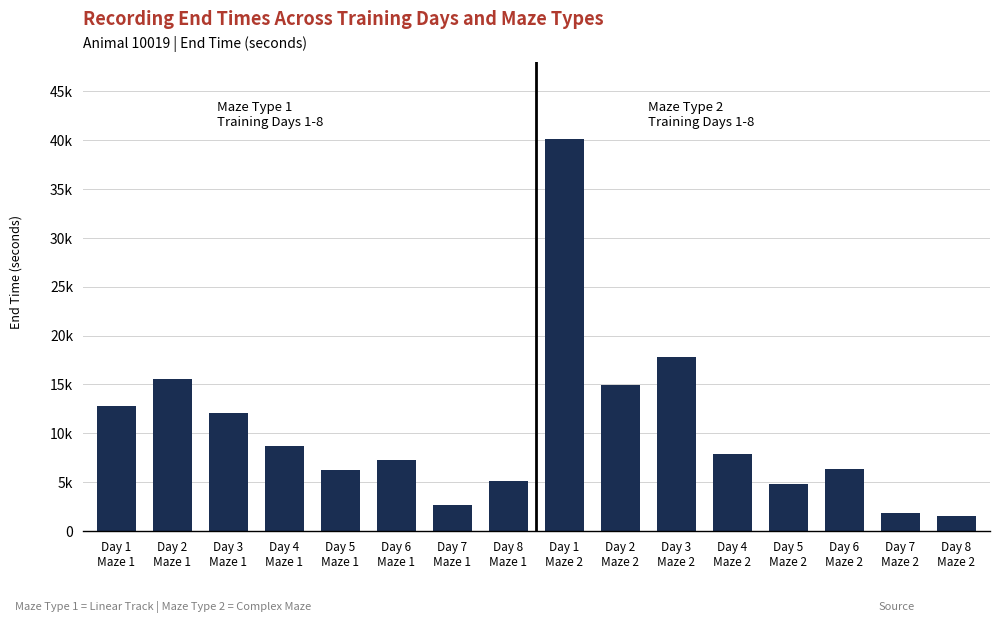

What is the label of the 4th bar from the left?

Day 4
Maze 1